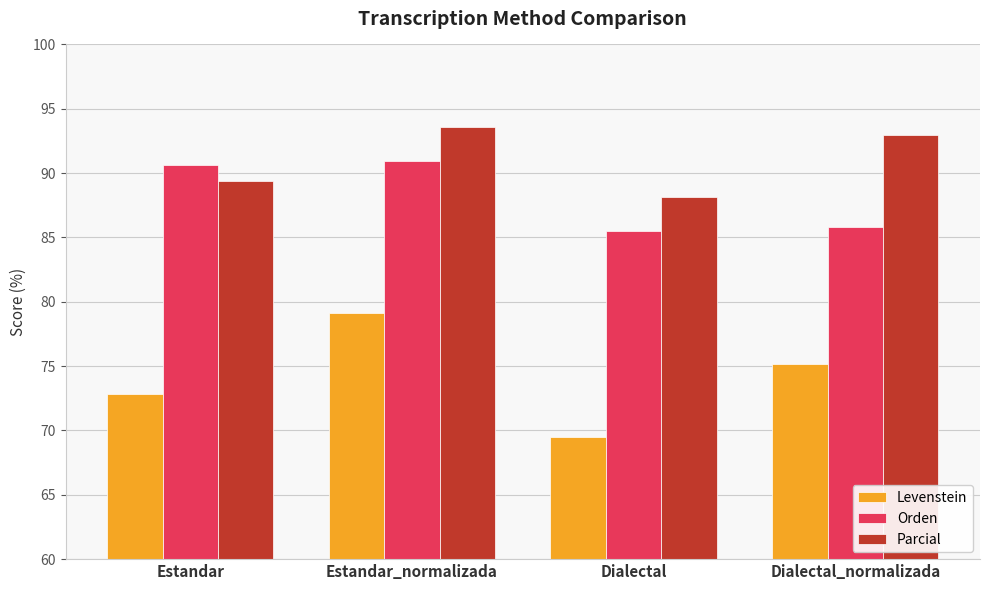

What is the lowest value of the Orden series?

85.5